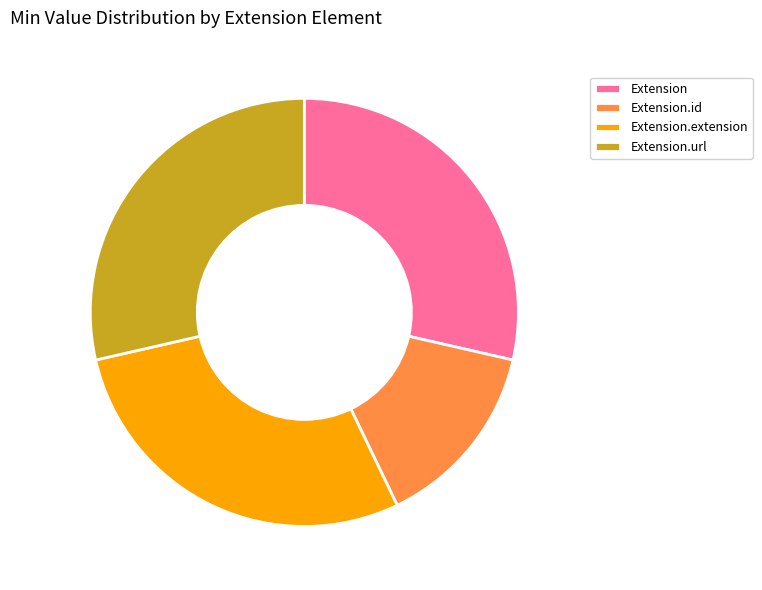

Which category has the smallest portion of the pie?

Extension.id